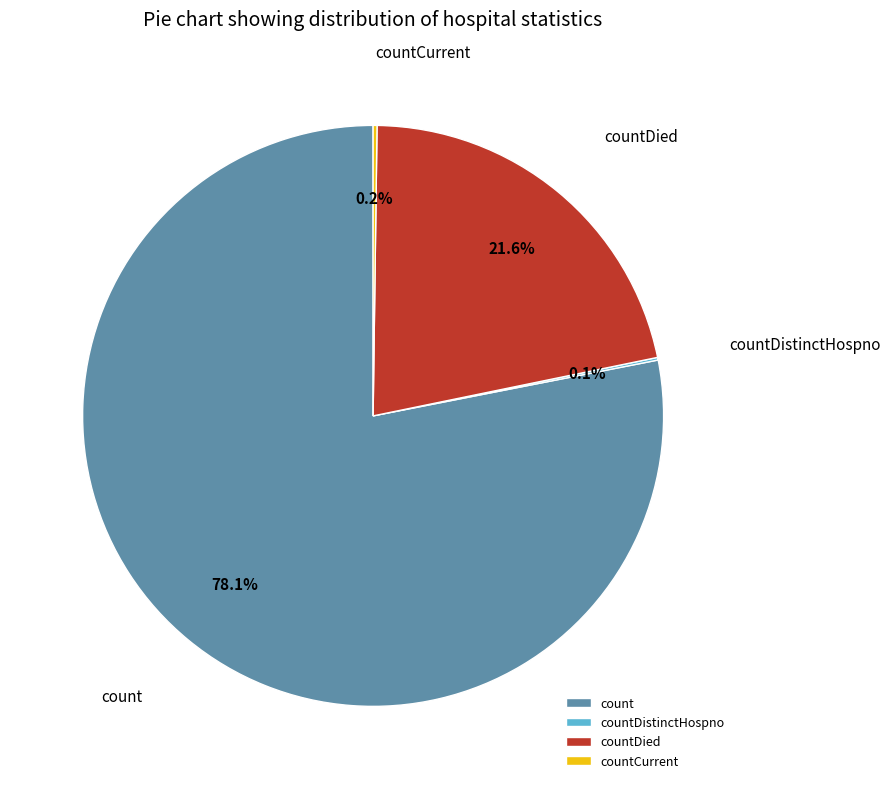

To the nearest percent, what is the difference between the largest and smallest slice percentages?

78%